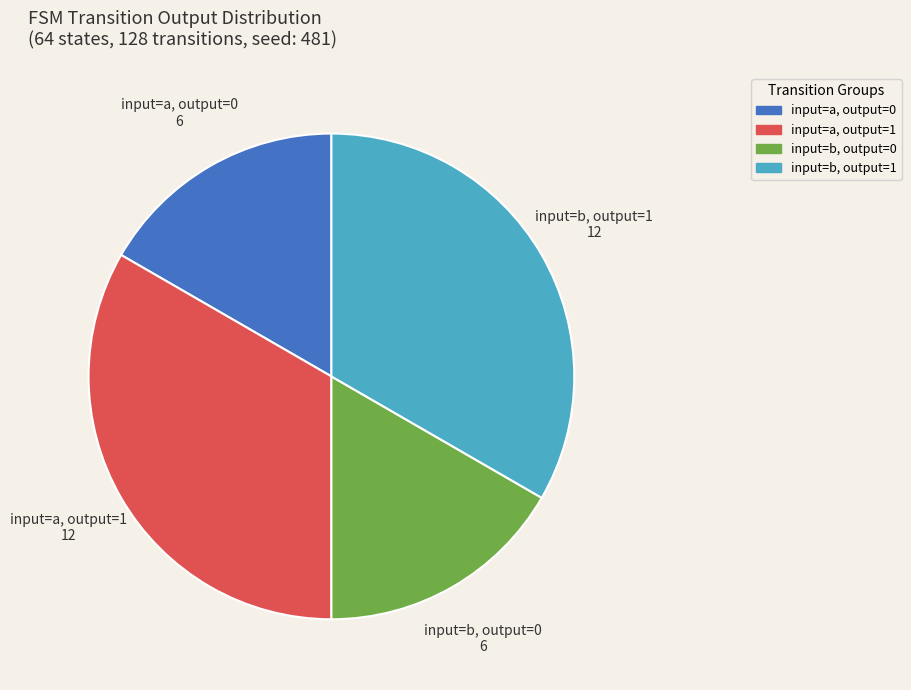

Does any single category account for the majority?

No